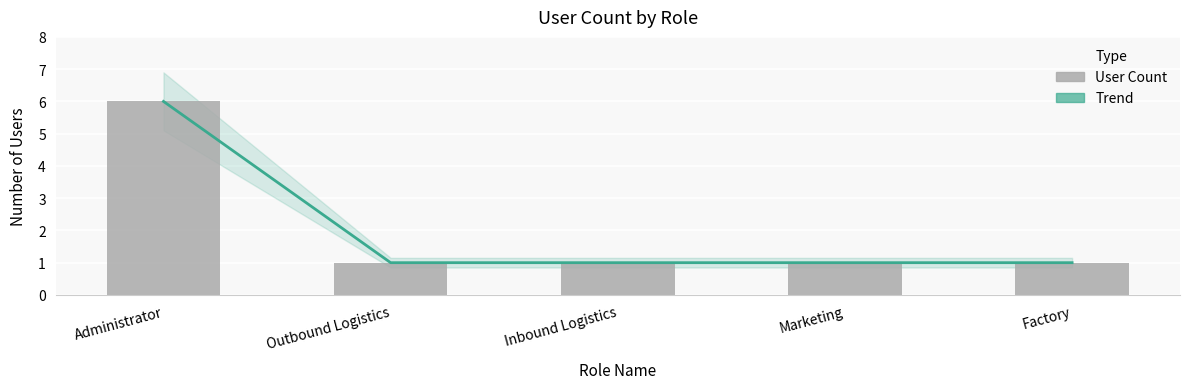

What is the maximum value shown in the chart?

6